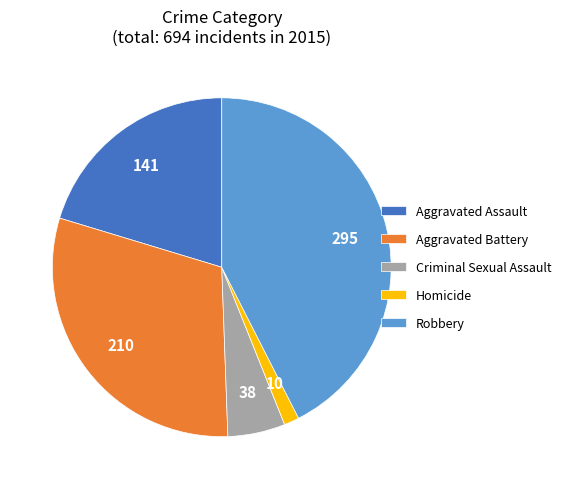

Do Aggravated Assault and Aggravated Battery together represent more than half of the pie?

Yes